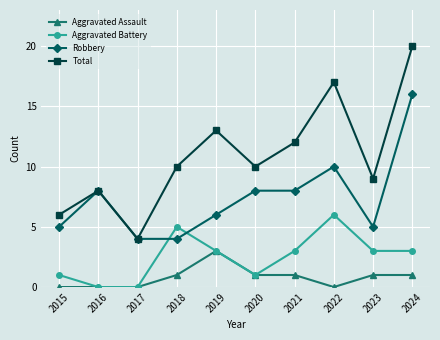

Rank the series by their average value, from highest to lowest.

Total, Robbery, Aggravated Battery, Aggravated Assault